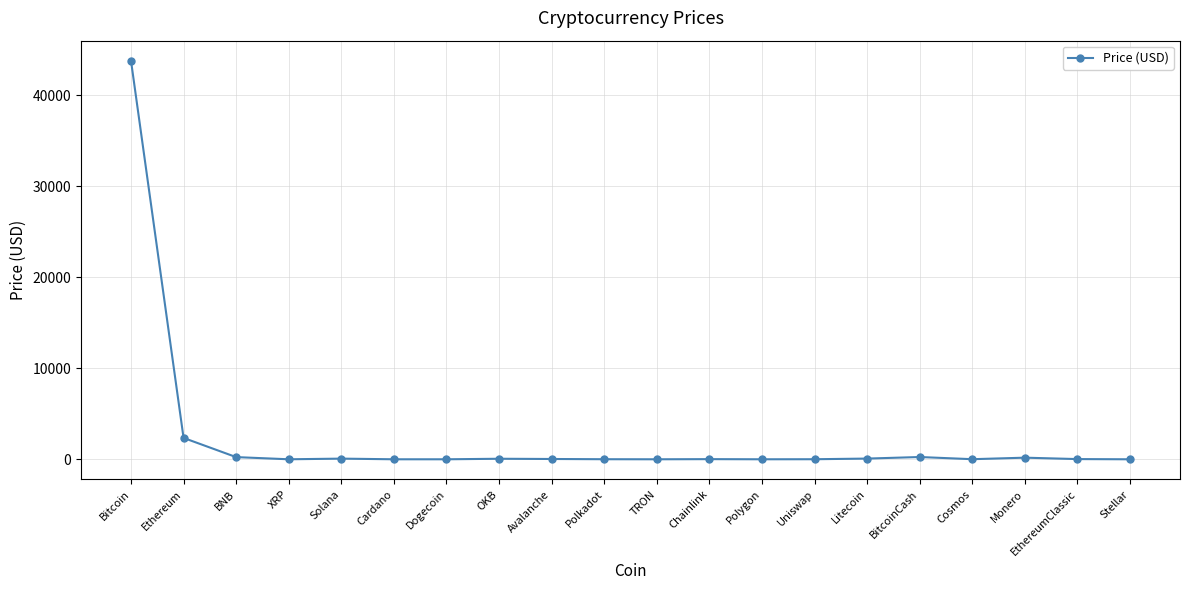

At which label is the value closest to 21903?

Ethereum